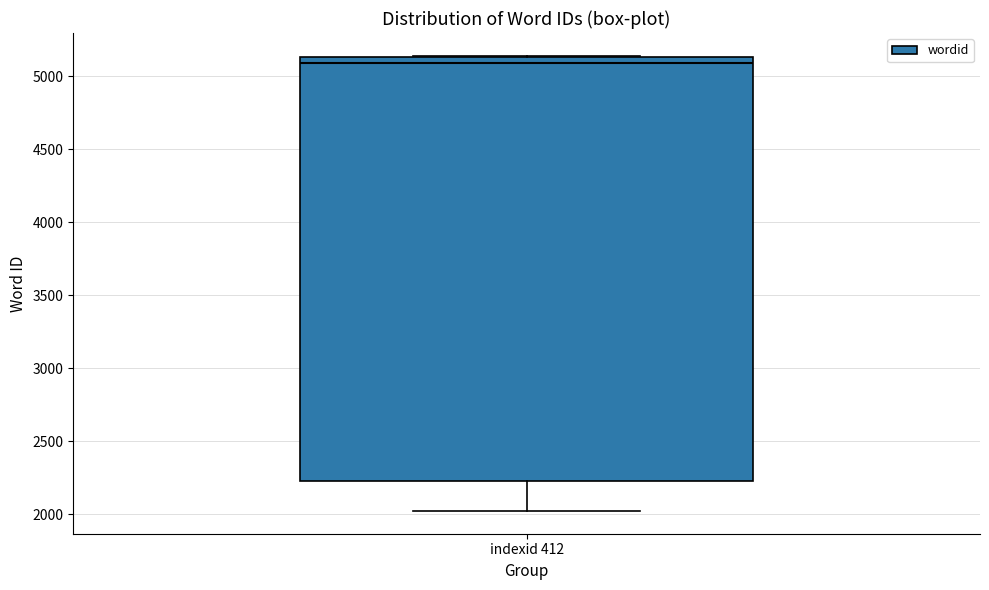

Transcribe this box plot: give where the median line is, the range the box spans, and where the two whiskers end, as read against the y-axis. The values are not printed on the chart, so give them approximately, as read against the axis.

median 5100, box 2250 to 5150, whiskers 2000 to 5150